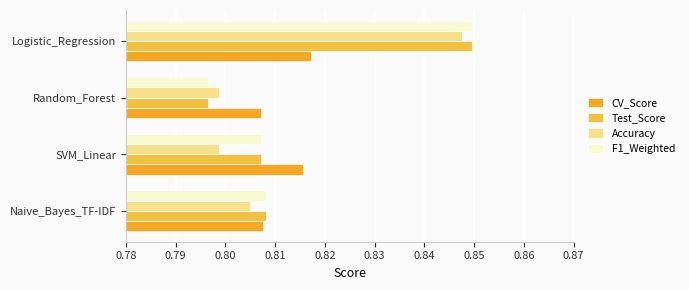

Which series has the largest total across all categories?

Test_Score